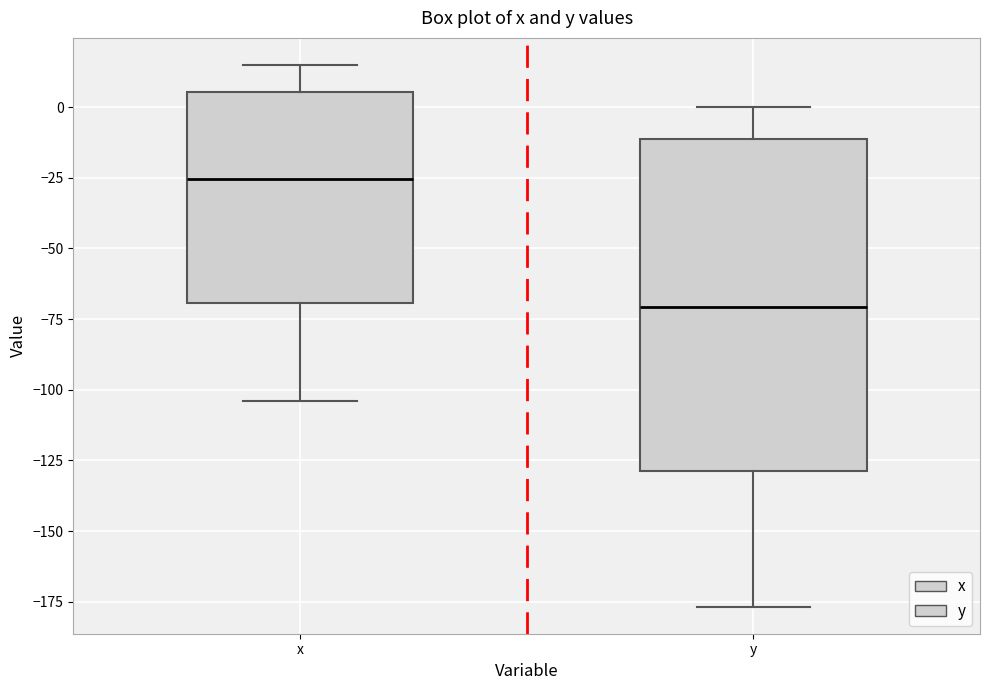

Reading left to right, transcribe this box plot: for each box, give where its median line is, the range the box spans, and where its two whiskers end, as read against the y-axis. The values are not printed on the chart, so give them approximately, as read against the axis.

x: median -25, box -70 to 5, whiskers -105 to 15
y: median -70, box -130 to -10, whiskers -175 to 0